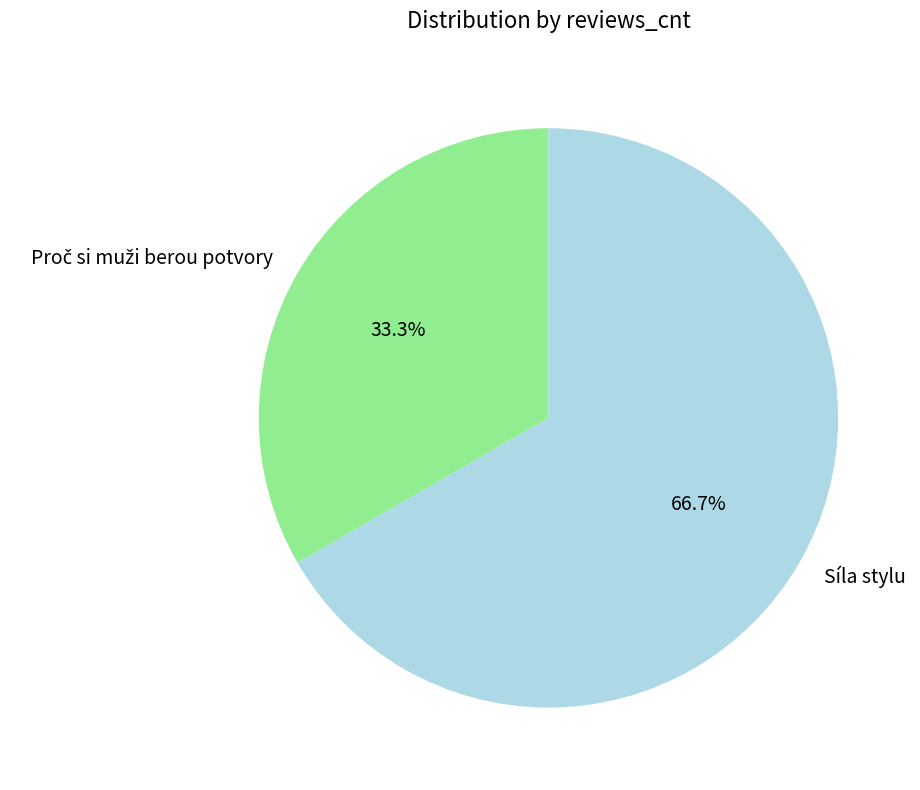

To the nearest percent, what percentage of the pie is Síla stylu?

67%